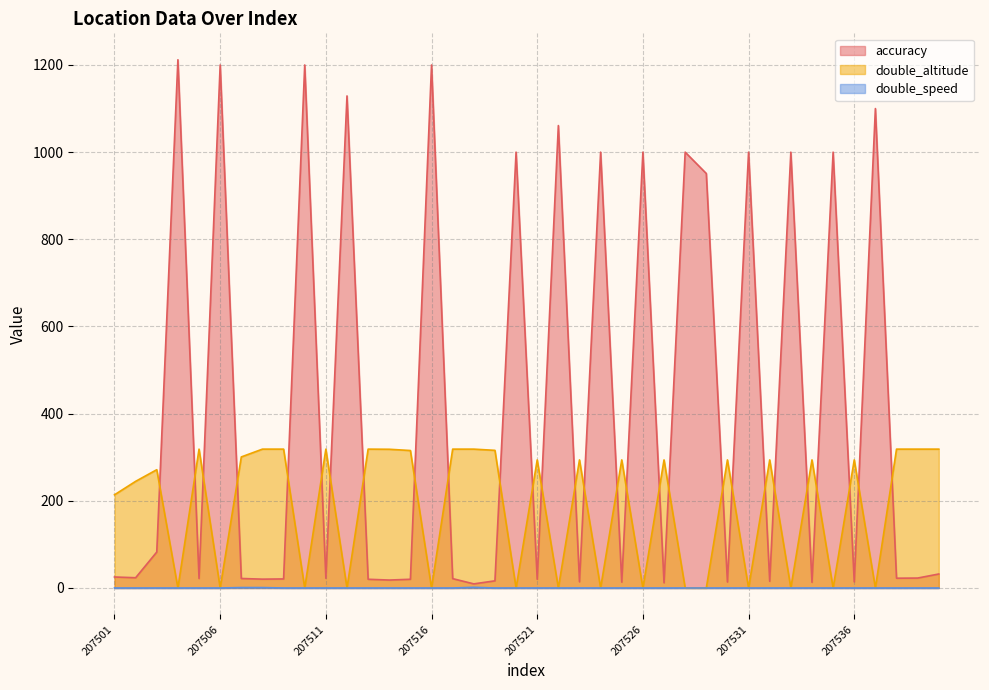

At which category is the sum across all series the highest?

207504